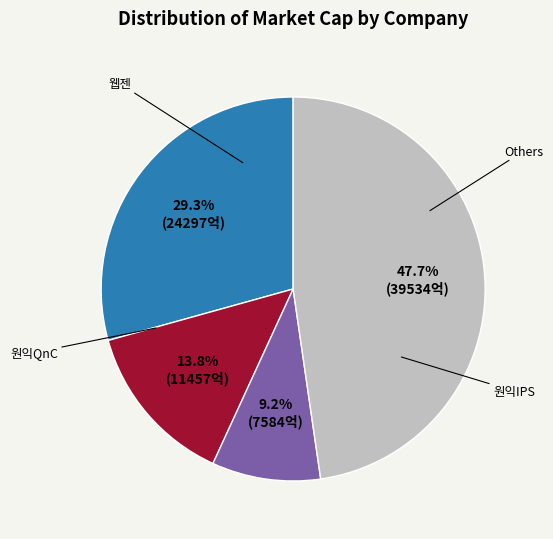

Is there a majority slice in this chart?

No